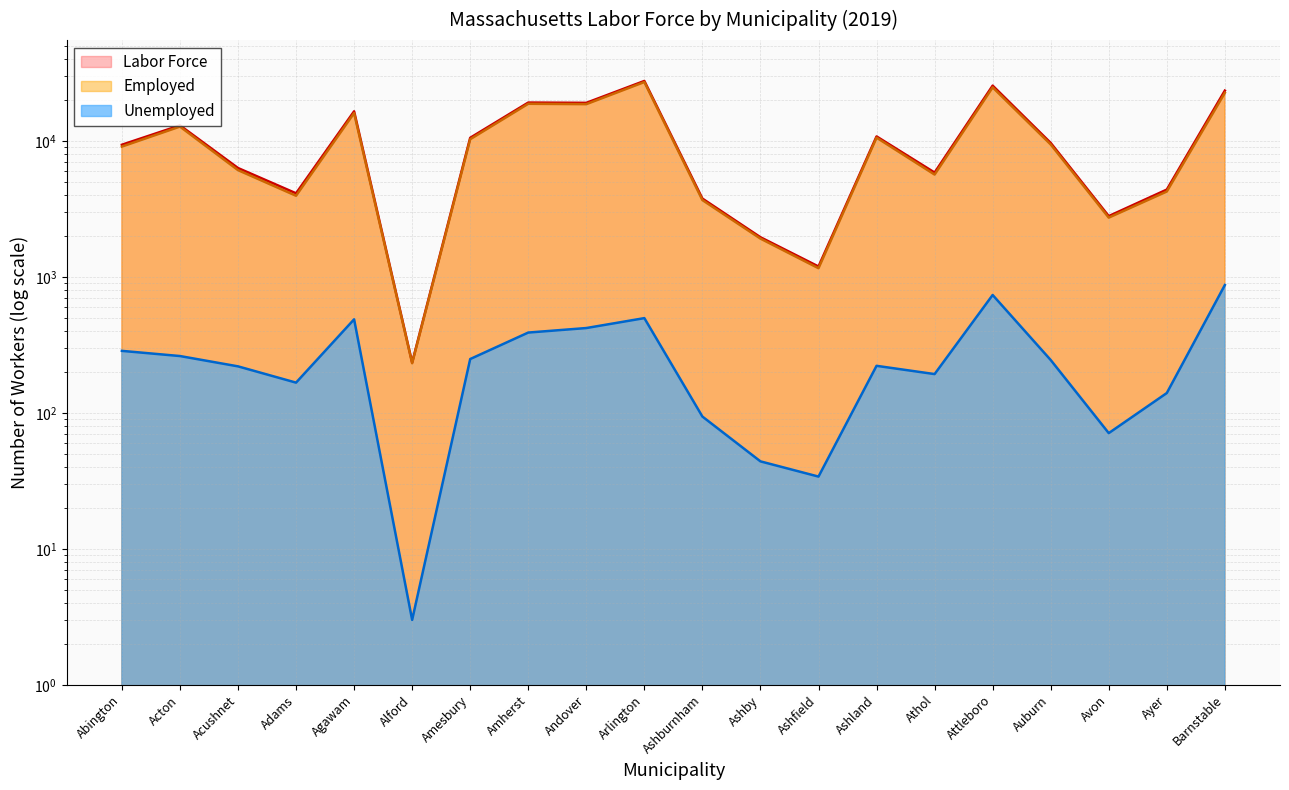

What is the sum of all Employed values?

210109